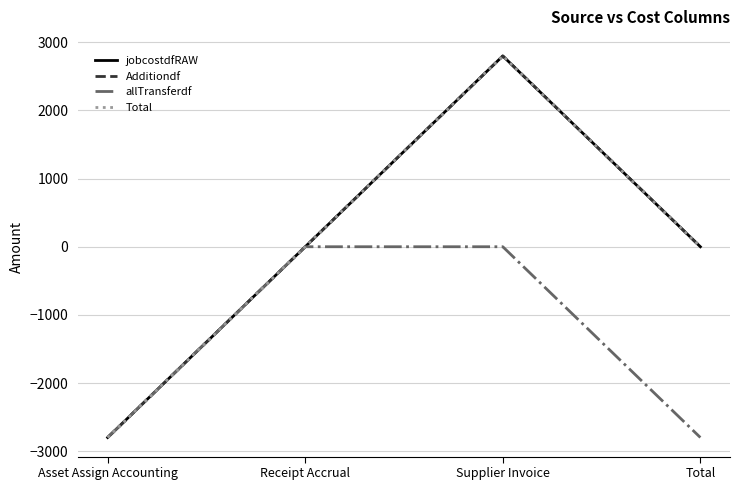

Which has a higher value, Asset Assign Accounting or Receipt Accrual?

Receipt Accrual